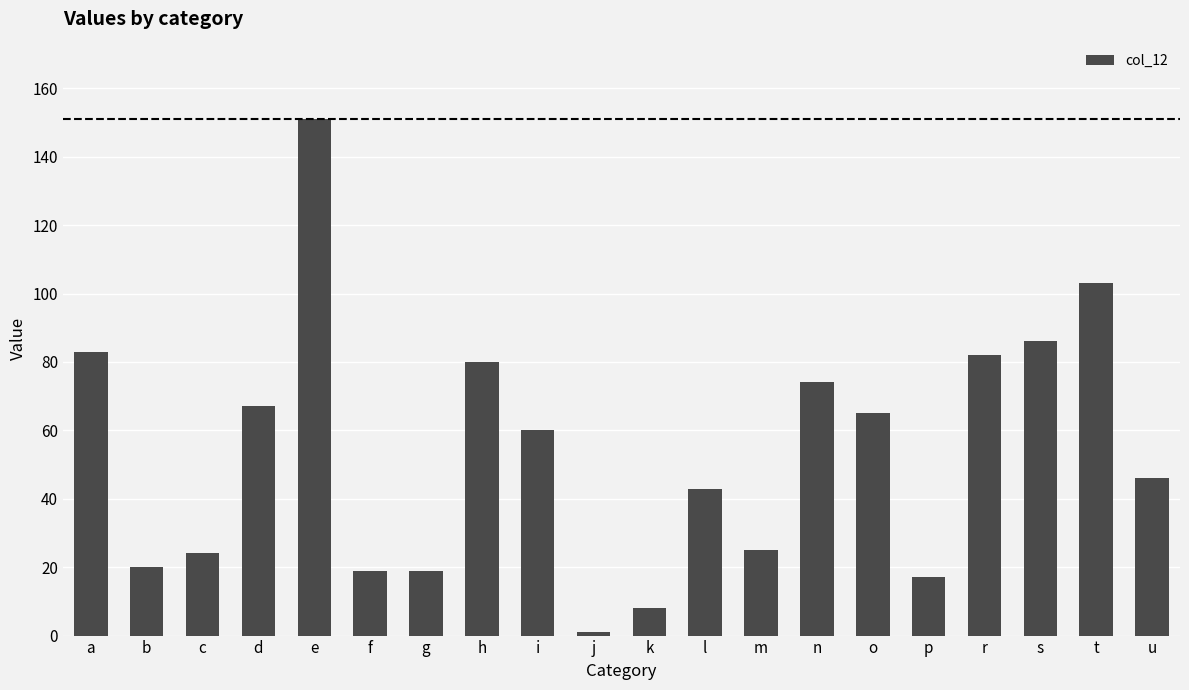

Are the bars grouped side by side (vs. stacked)?

No